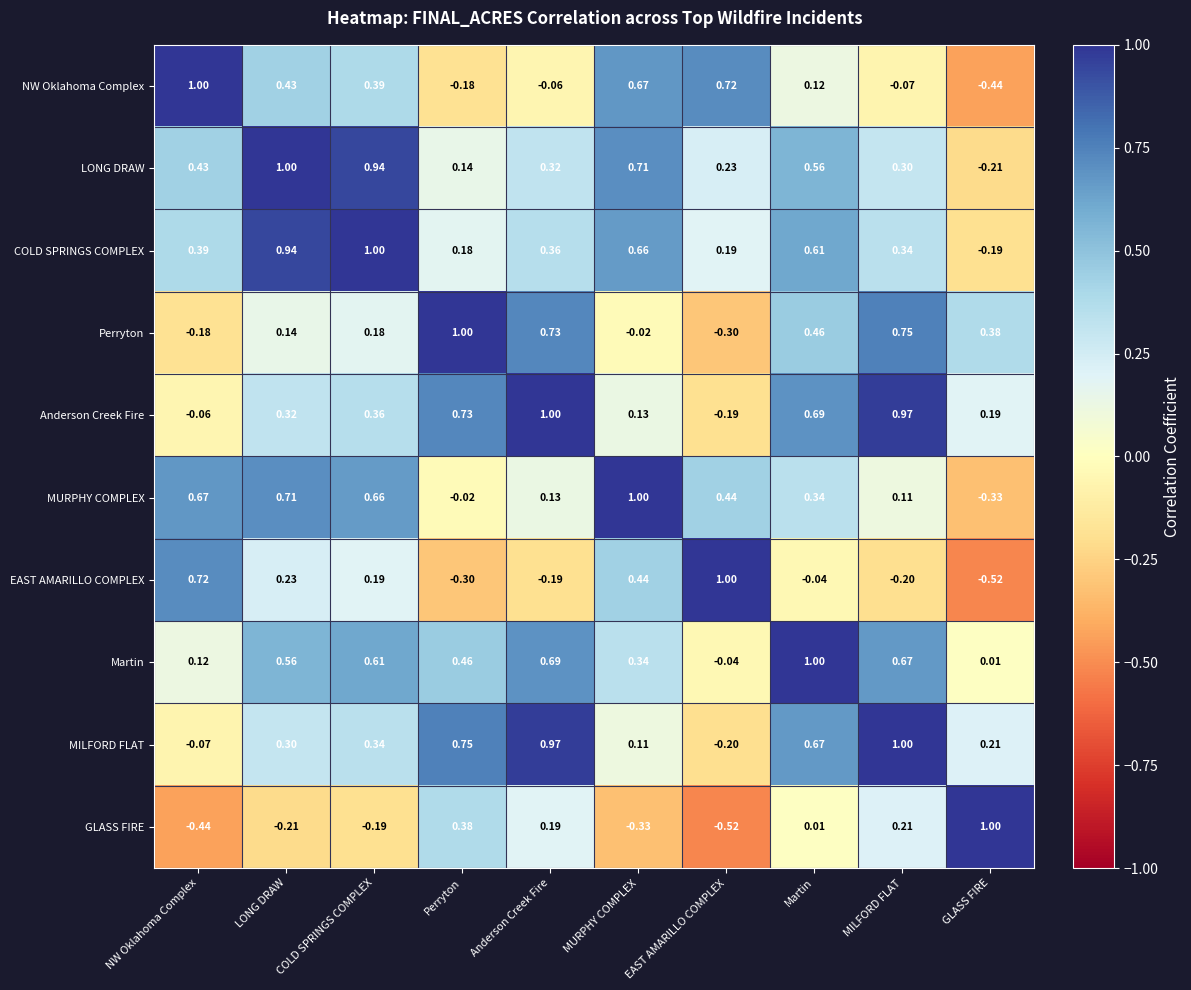

Which category has the highest value in the NW Oklahoma Complex series?

NW Oklahoma Complex